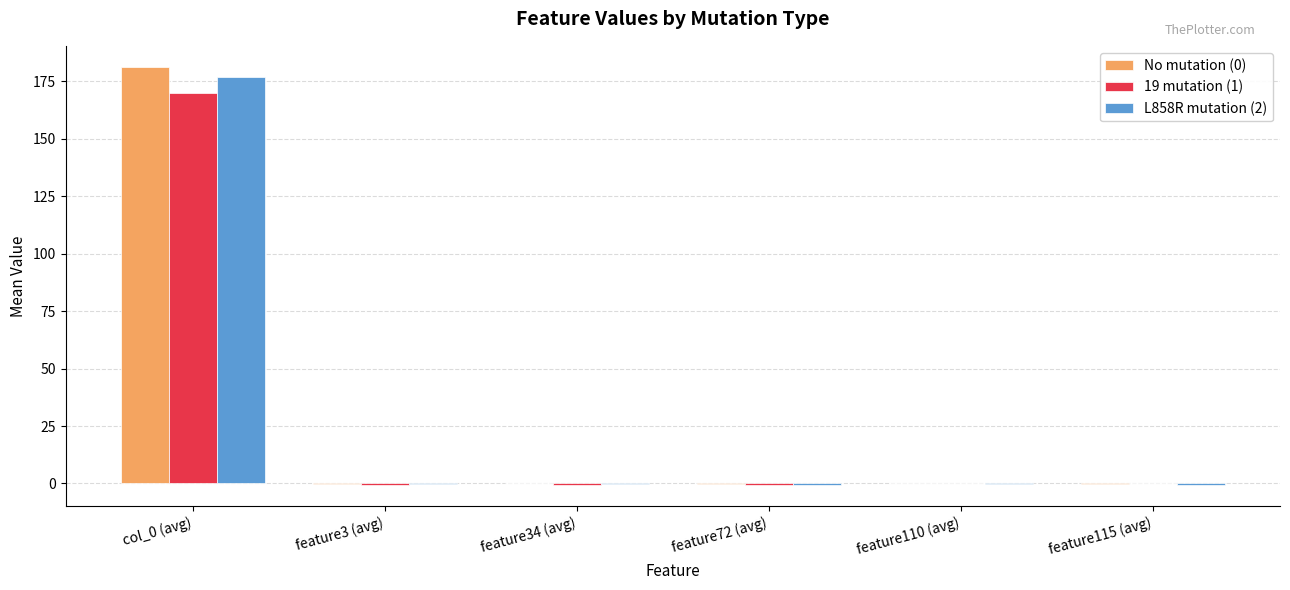

True or false: 19 mutation (1) has a value of 0.0 at feature110 (avg).

True